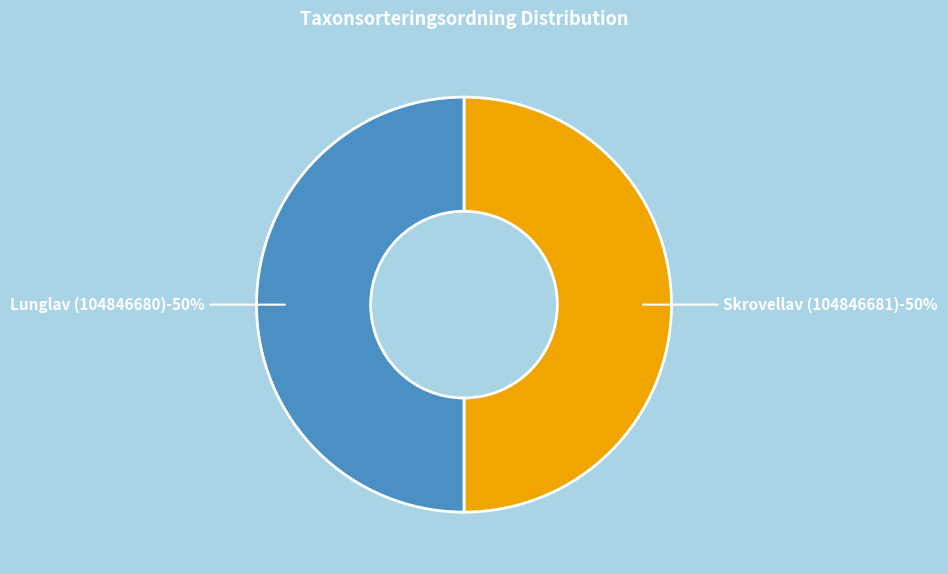

Count the number of slices in the pie.

2